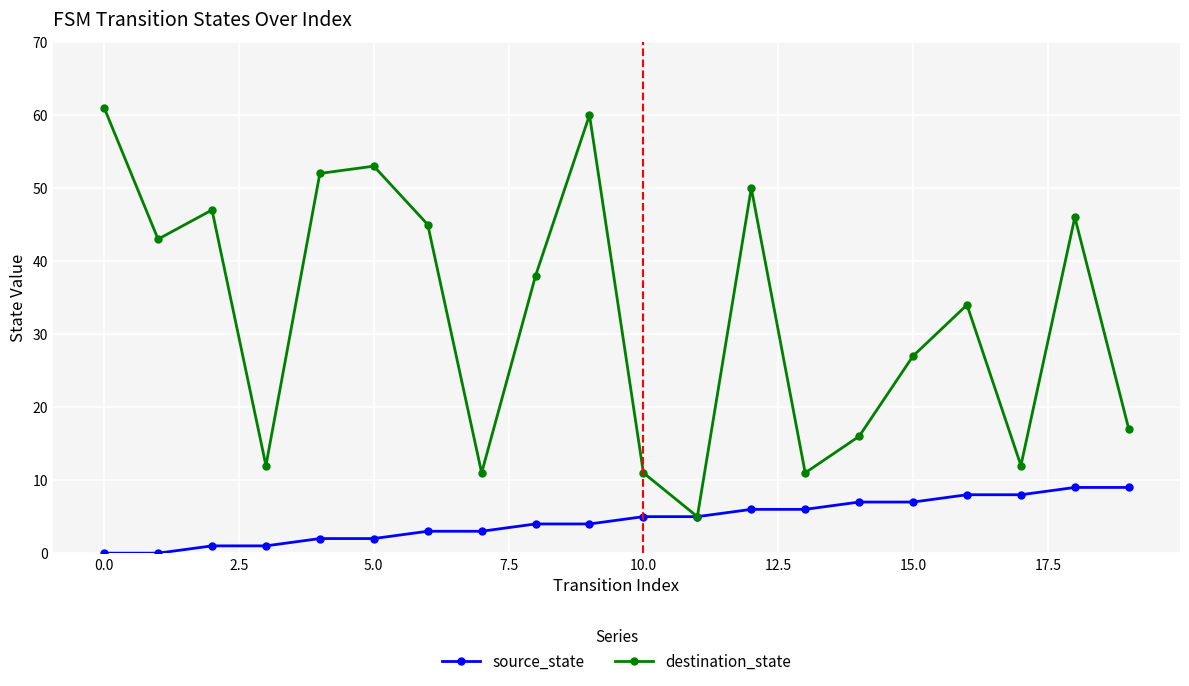

What is the value of the destination_state point at the 20th from the left?

17